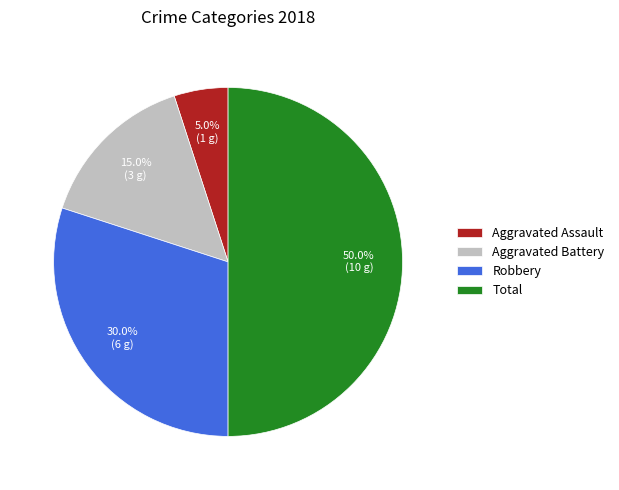

True or false: Robbery accounts for 30% of the total.

True